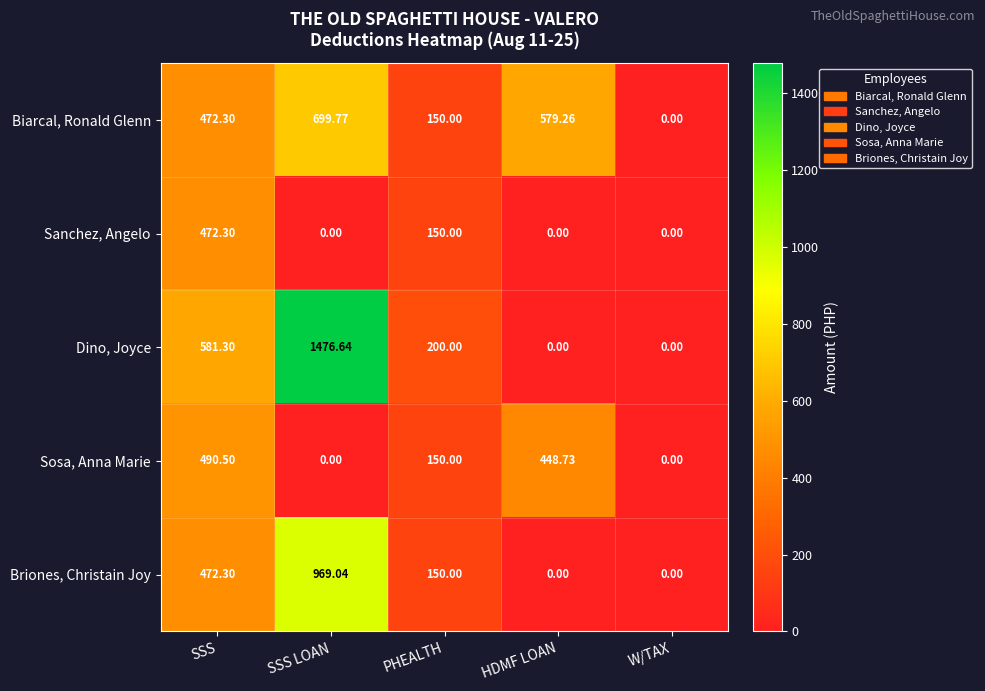

Rank the series by their average value, from highest to lowest.

Dino, Joyce, Biarcal, Ronald Glenn, Briones, Christain Joy, Sosa, Anna Marie, Sanchez, Angelo